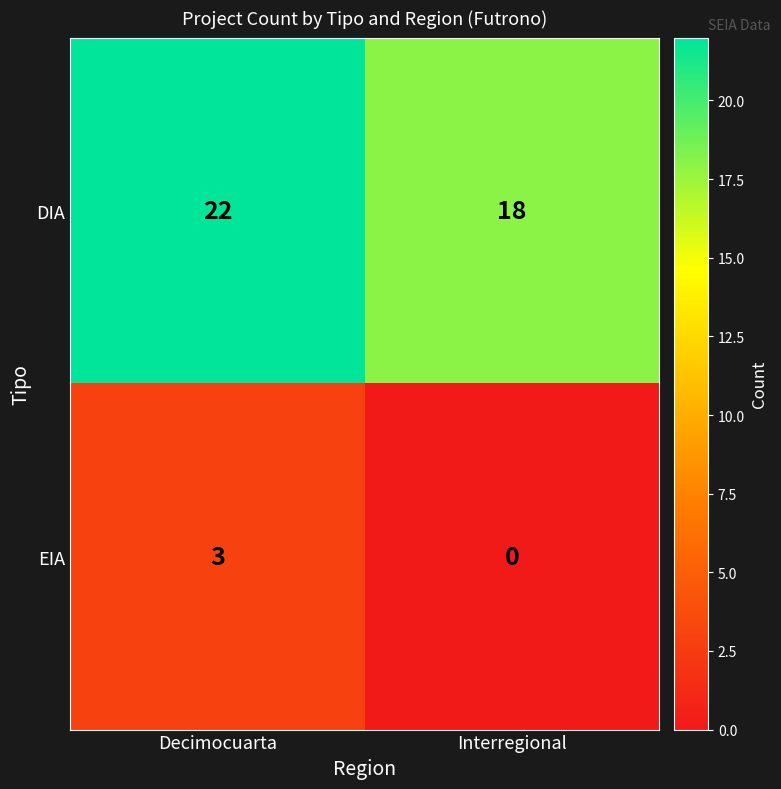

Read the DIA value at Decimocuarta.

22